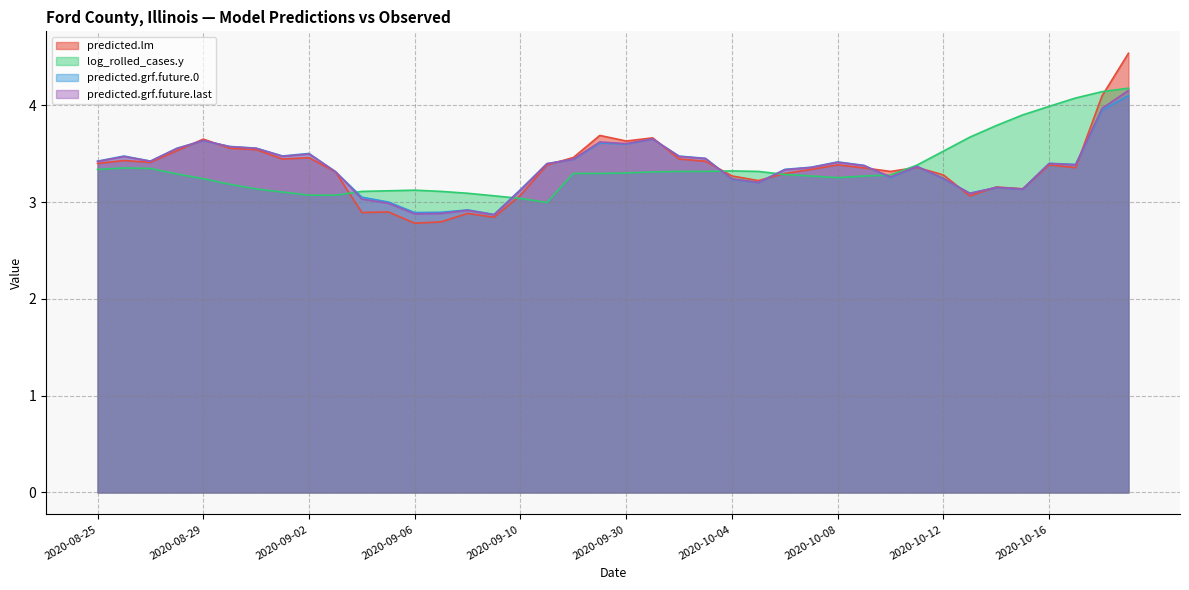

At which category does predicted.lm reach its first local valley?

2020-08-27